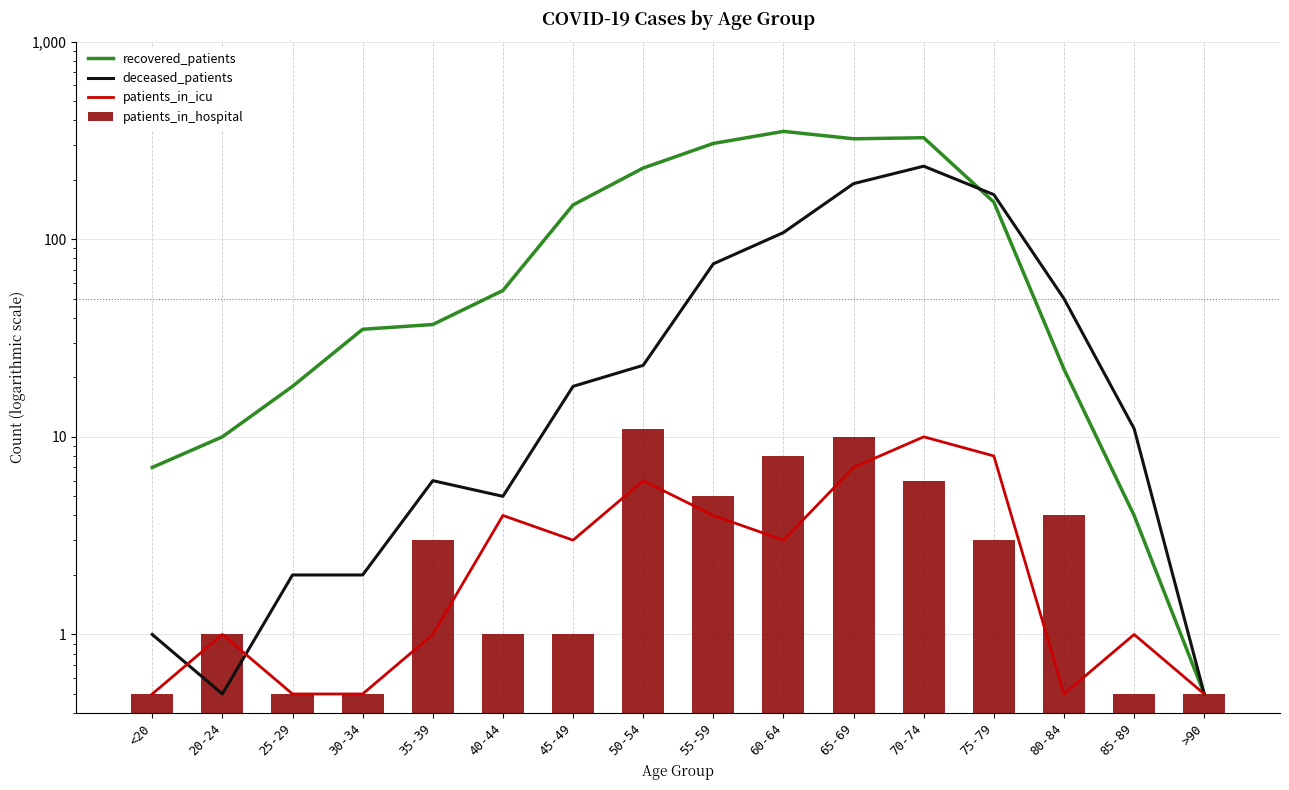

Rank the categories by deceased_patients value from highest to lowest.

70-74, 65-69, 75-79, 60-64, 55-59, 80-84, 50-54, 45-49, 85-89, 35-39, 40-44, 25-29, 30-34, <20, 20-24, >90